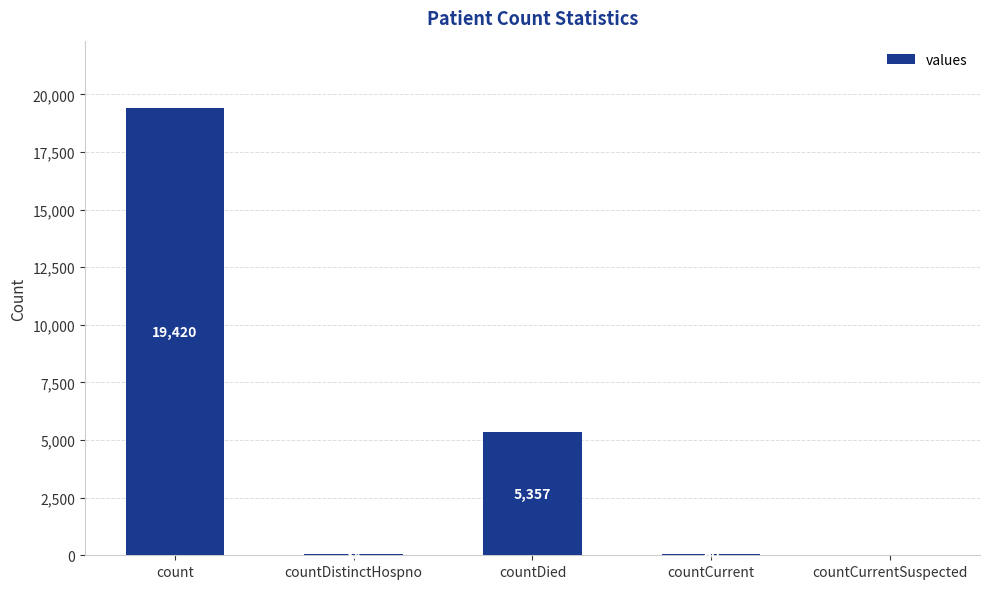

Does the chart contain stacked bars?

No